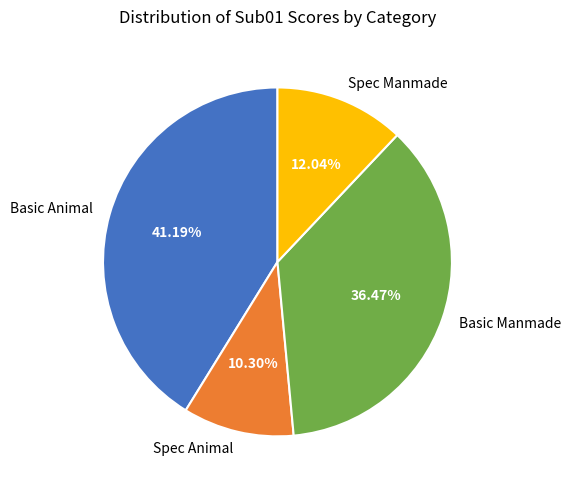

Rank the categories by value from highest to lowest.

Basic Animal, Basic Manmade, Spec Manmade, Spec Animal